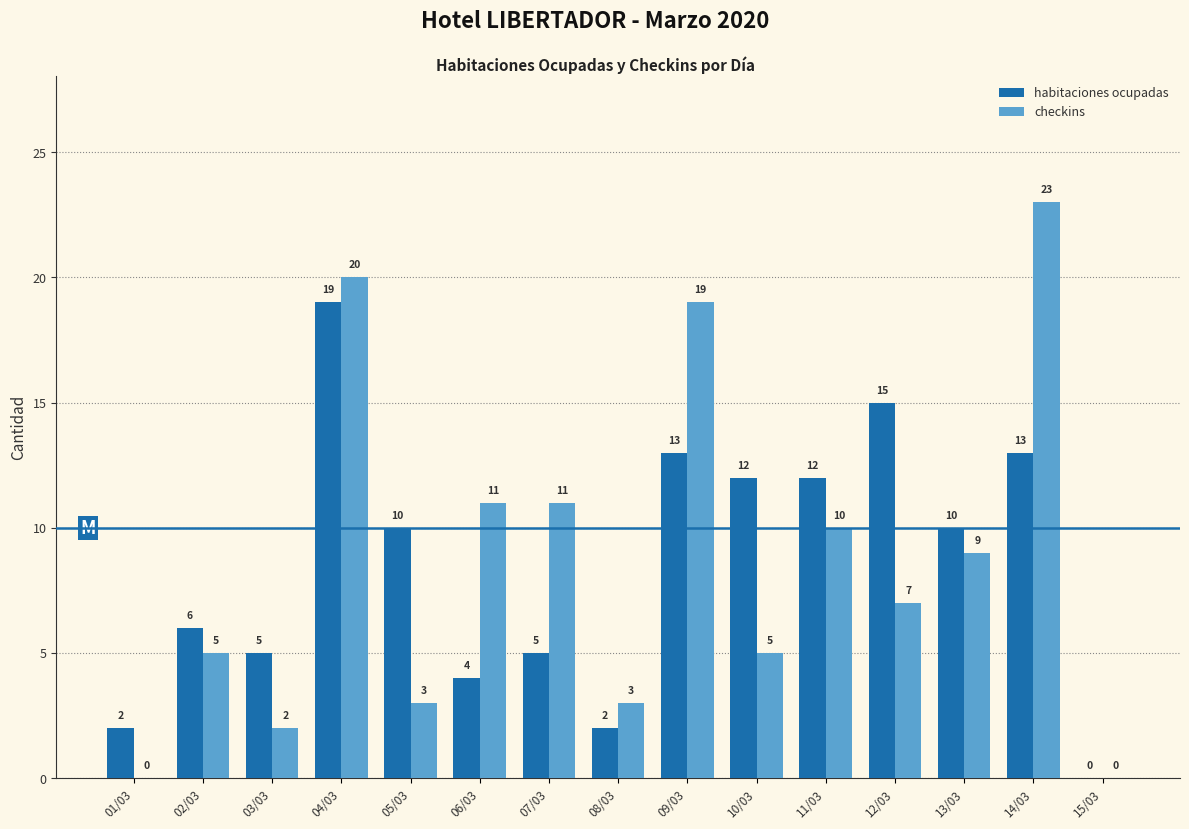

Which label corresponds to the largest value in the chart?

14/03